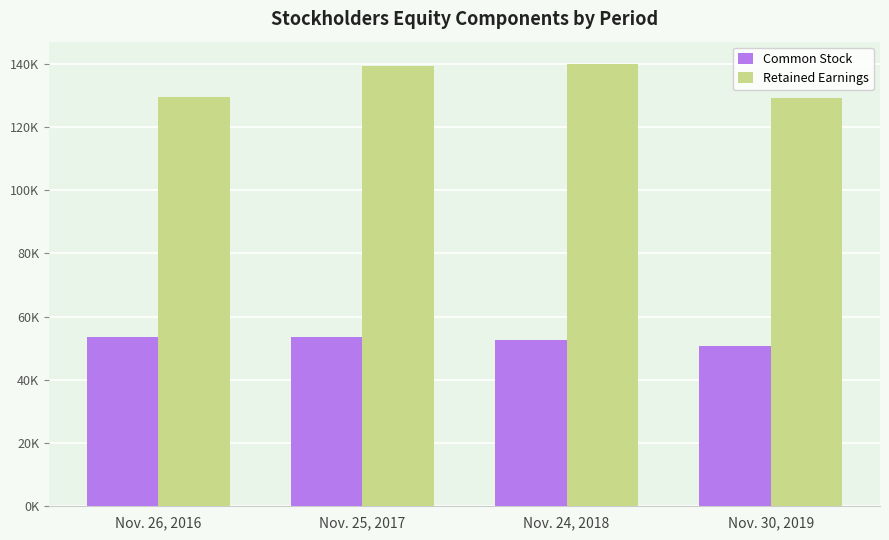

What are all the series names shown in the legend?

Common Stock, Retained Earnings